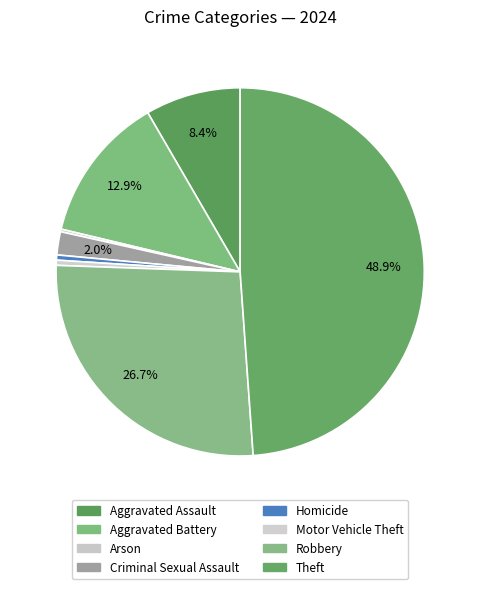

Rank the categories by value from highest to lowest.

Theft, Robbery, Aggravated Battery, Aggravated Assault, Criminal Sexual Assault, Homicide, Motor Vehicle Theft, Arson